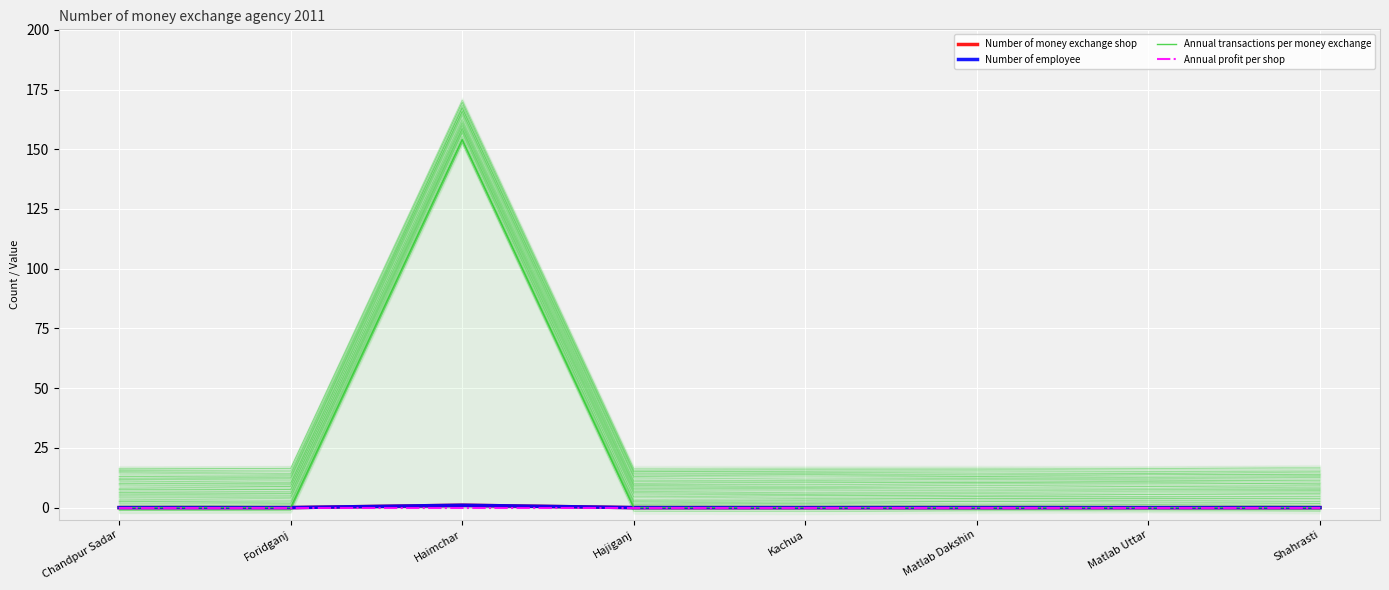

Which category has the lowest value across all series?

Chandpur Sadar